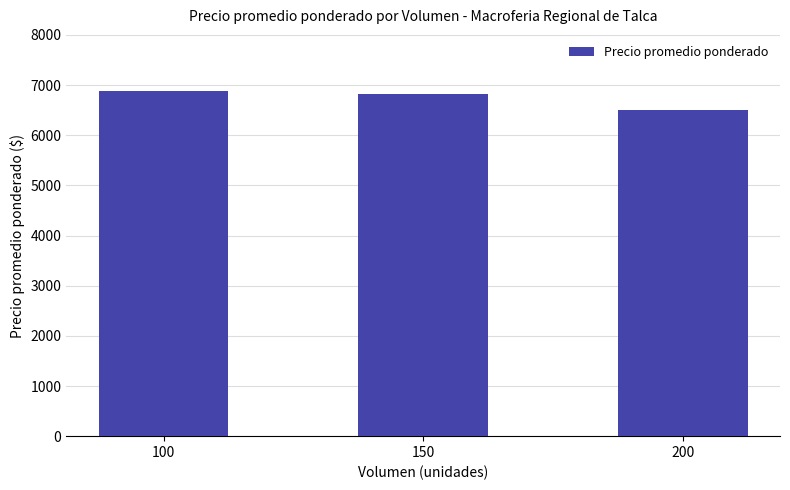

Does the chart contain any negative values?

No